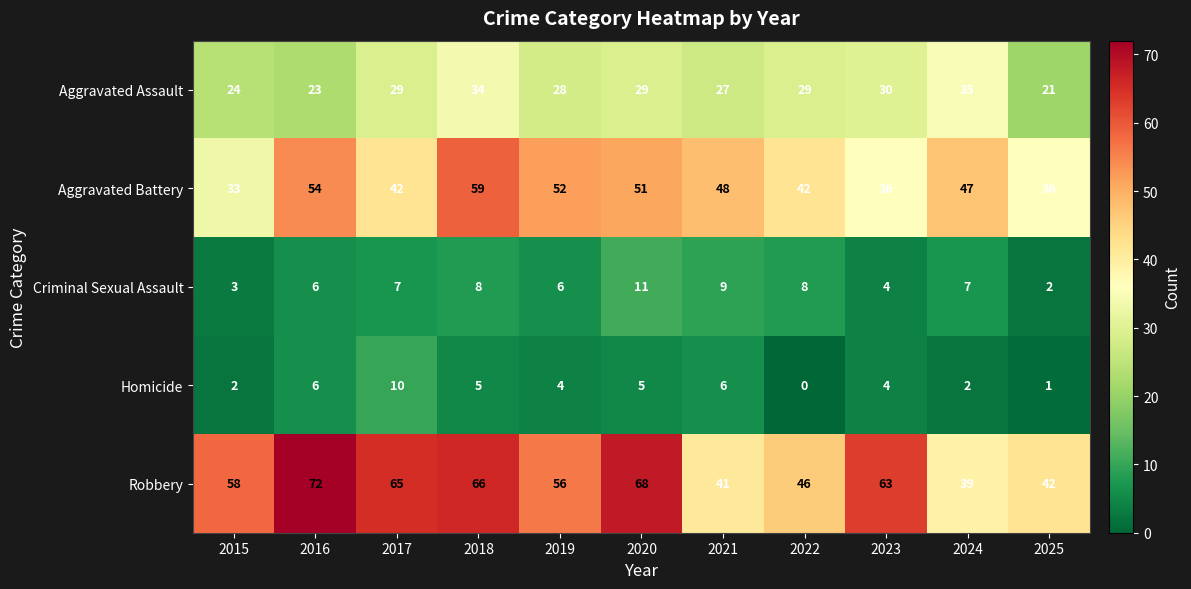

Which series has the widest spread of values?

Robbery